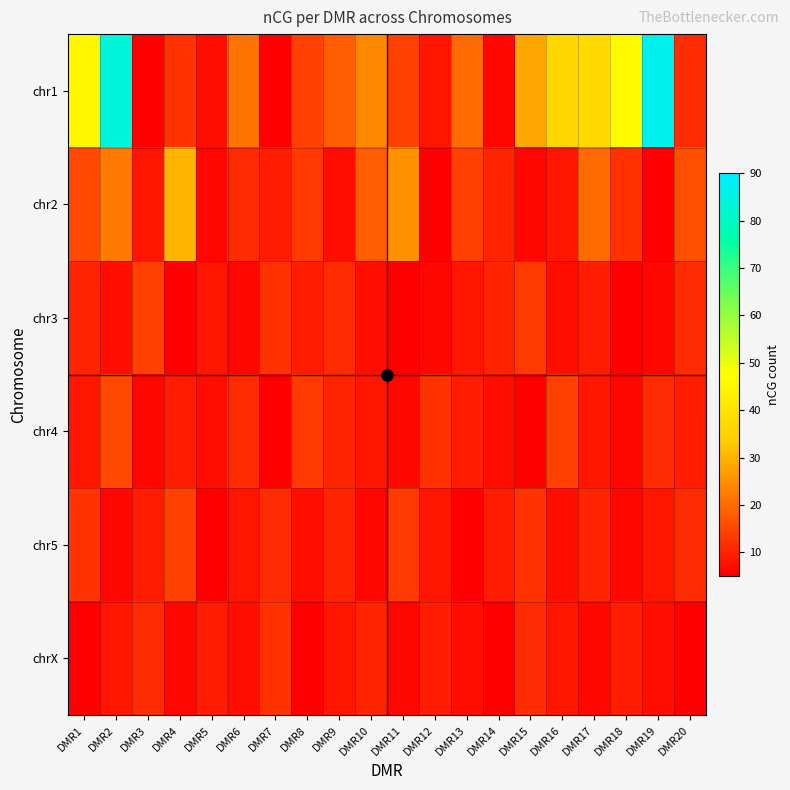

Which has a higher value, DMR8 or DMR17?

DMR17